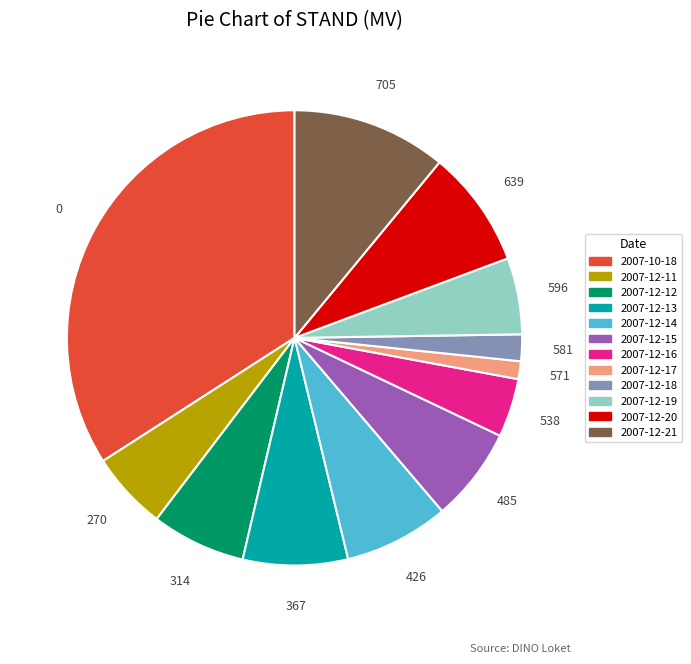

True or false: 2007-12-13 accounts for 7% of the total.

True